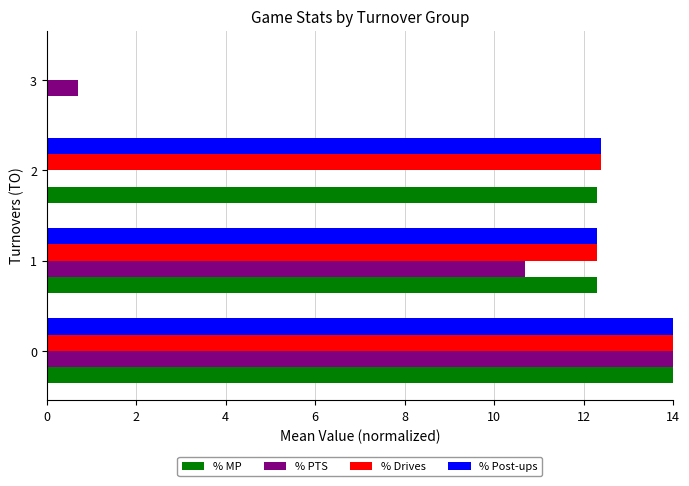

What is the total value across all series at 0?

56.0